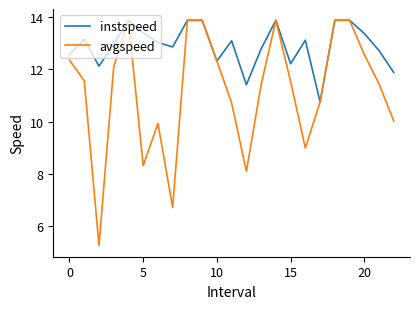

List the series in order of their overall mean, lowest first.

avgspeed, instspeed